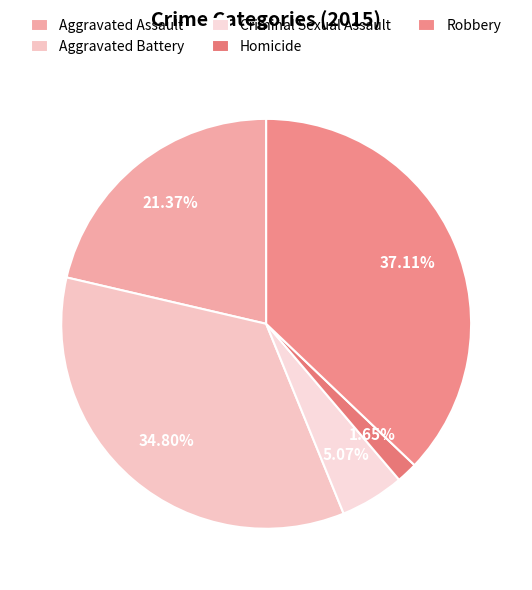

To the nearest percent, what percentage of the pie is Robbery?

37%